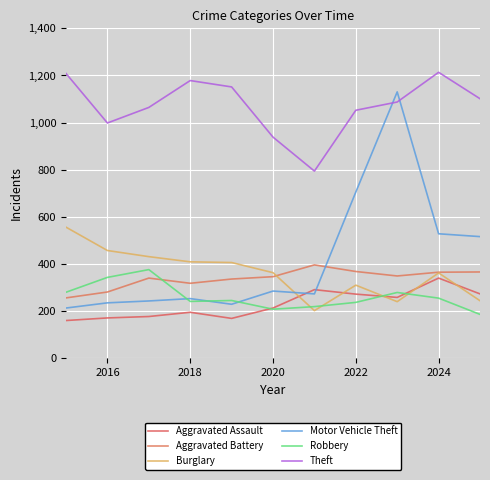

Where is the first local maximum for Burglary?

2022